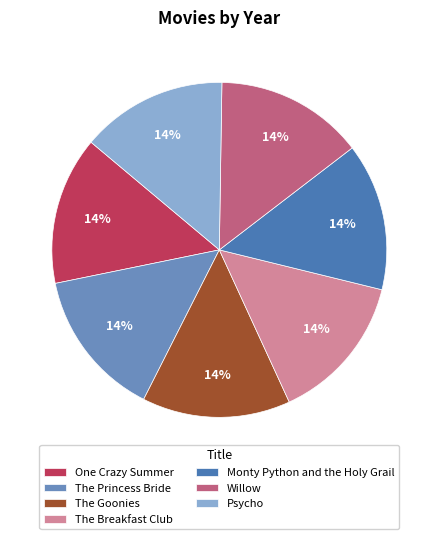

What portion of the pie excludes Monty Python and the Holy Grail?

85.8%